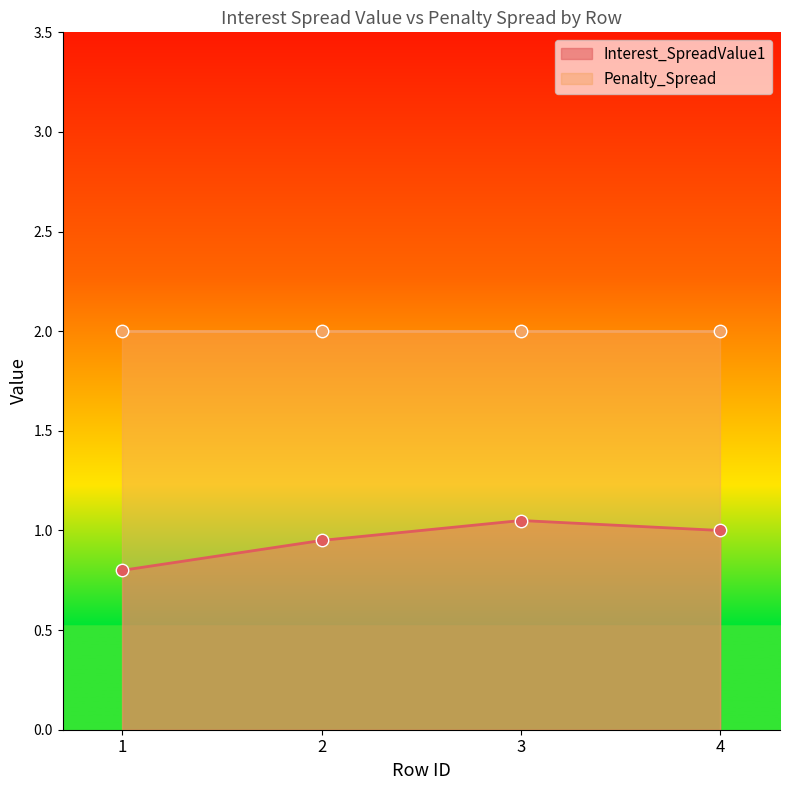

What is the ratio of the value at 4 to the value at 3?

1.0